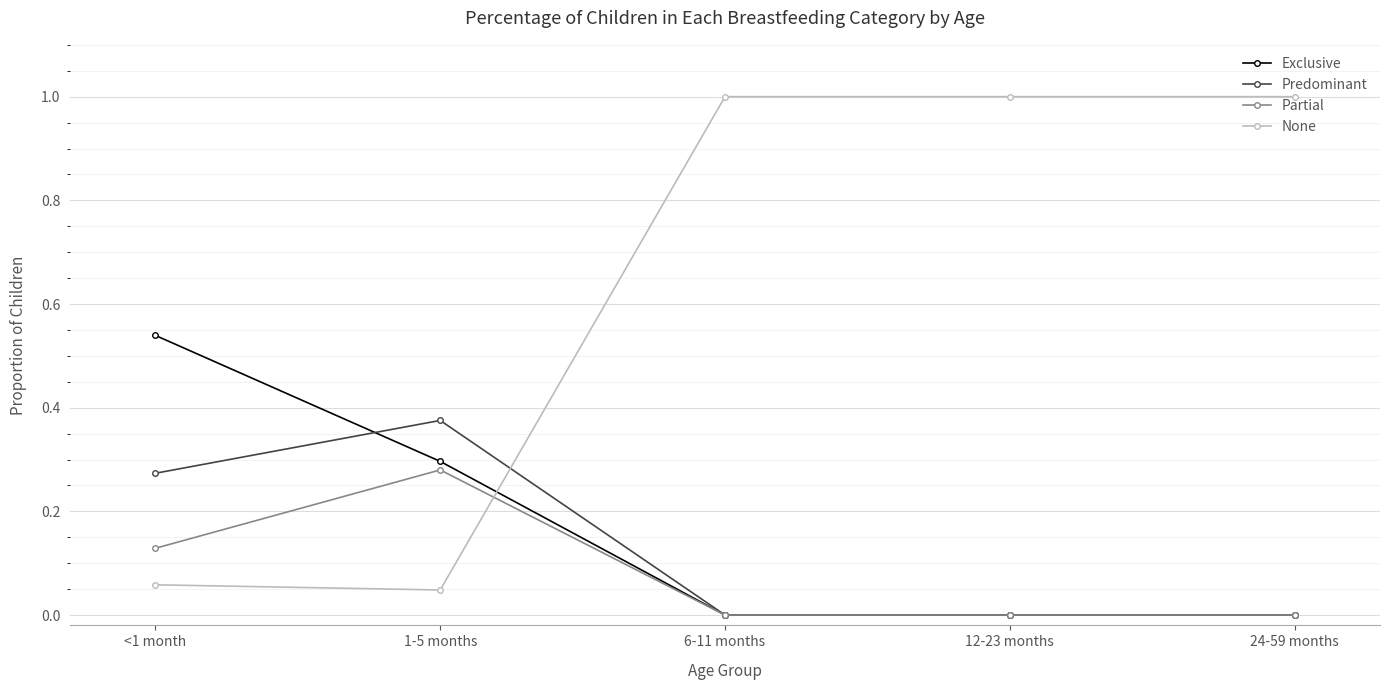

True or false: Partial has more than 2 points higher than both neighbors.

False